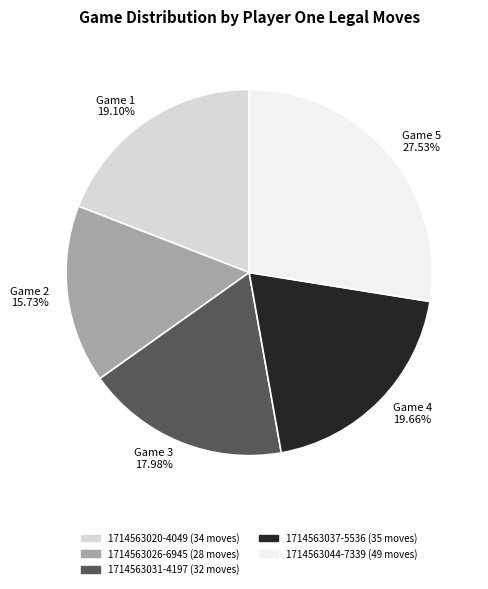

What is the total percentage of 1714563031-4197 and 1714563037-5536?

37.6%